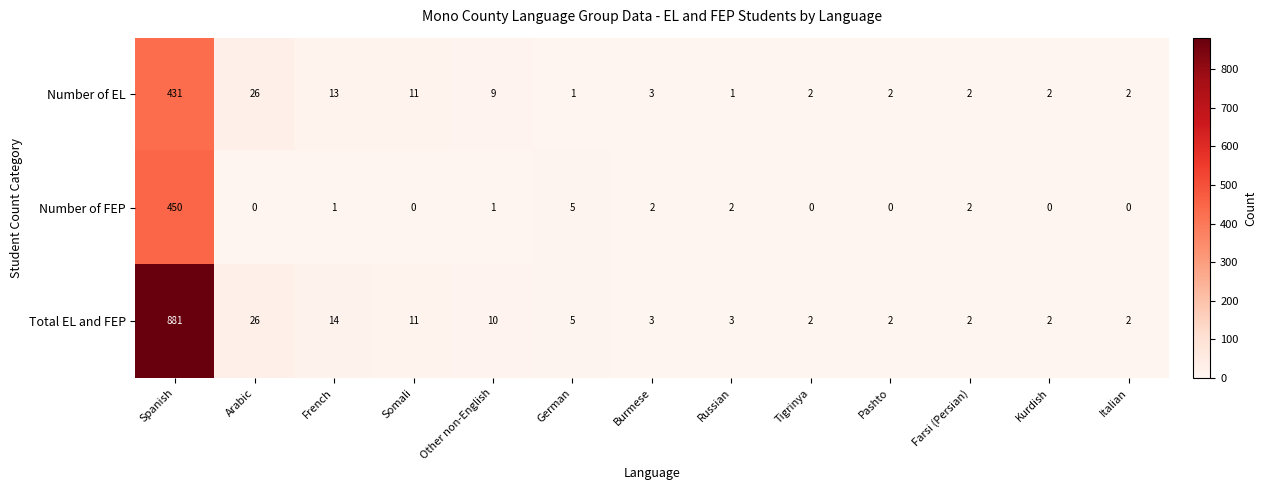

List the series in order of their peak value, lowest first.

Number of EL, Number of FEP, Total EL and FEP